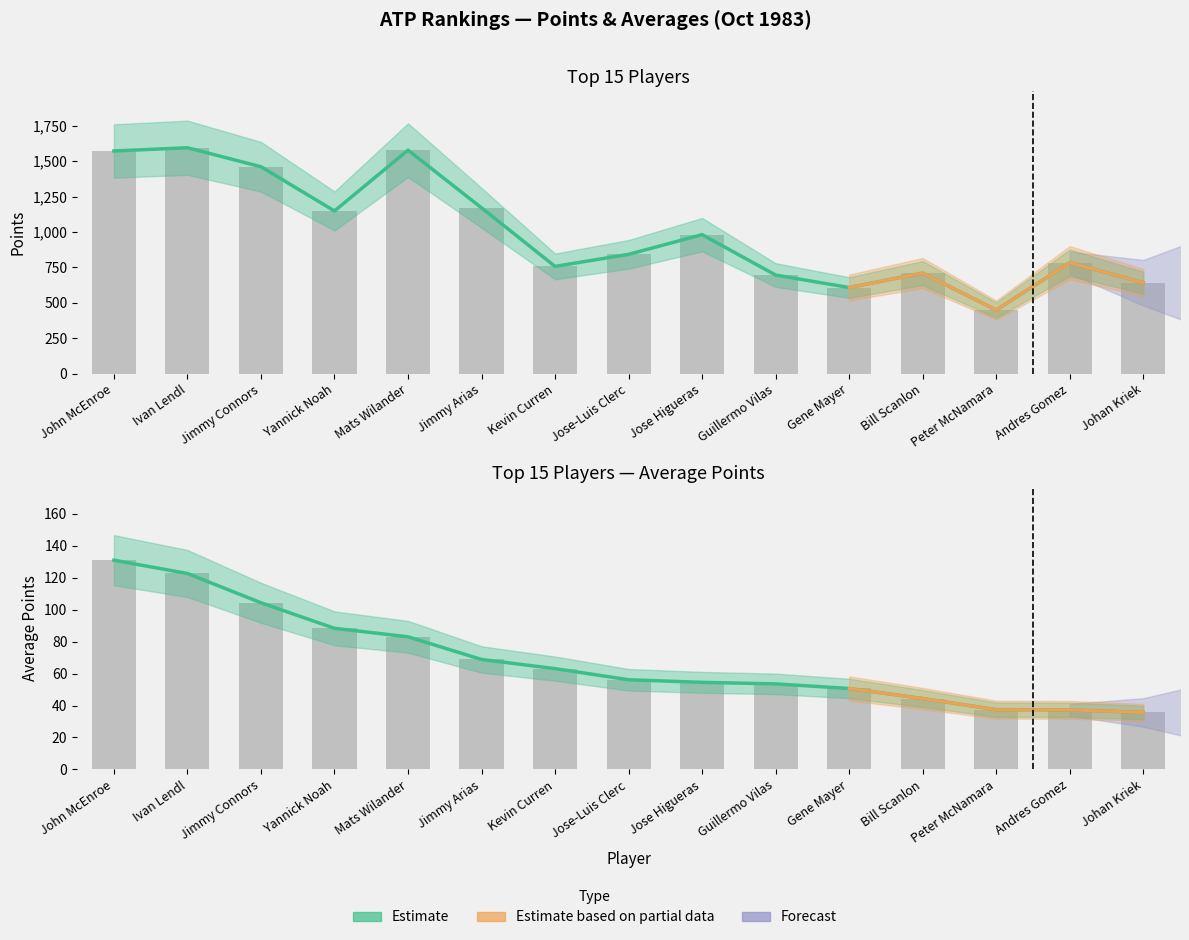

At which label does AVERAGE reach its minimum?

Johan Kriek